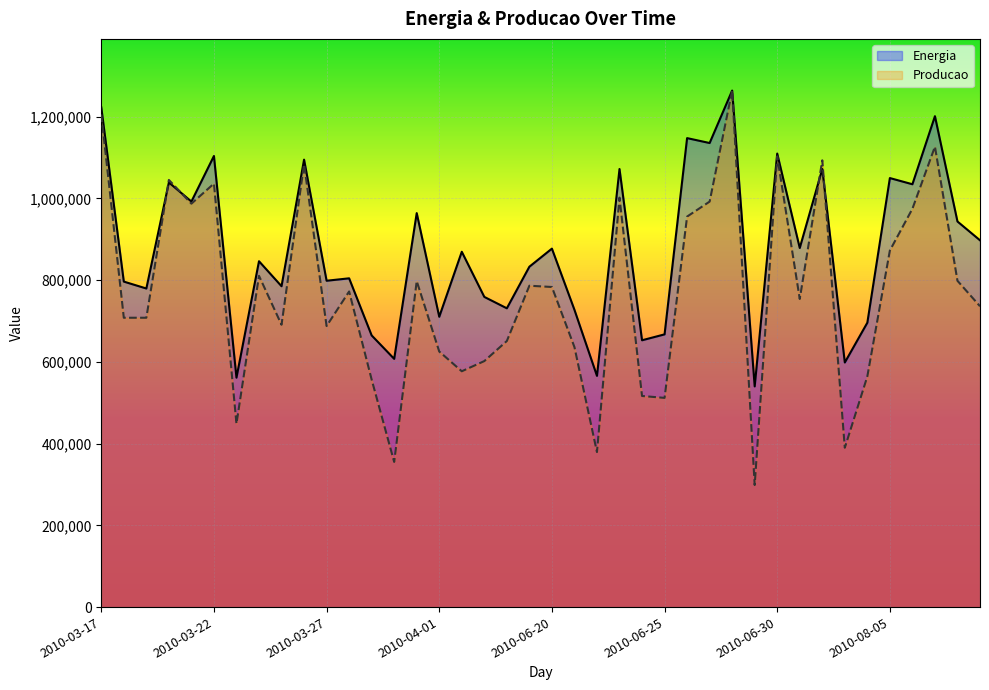

True or false: Energia has a value of 1121870.1 at 2010-03-25.

False